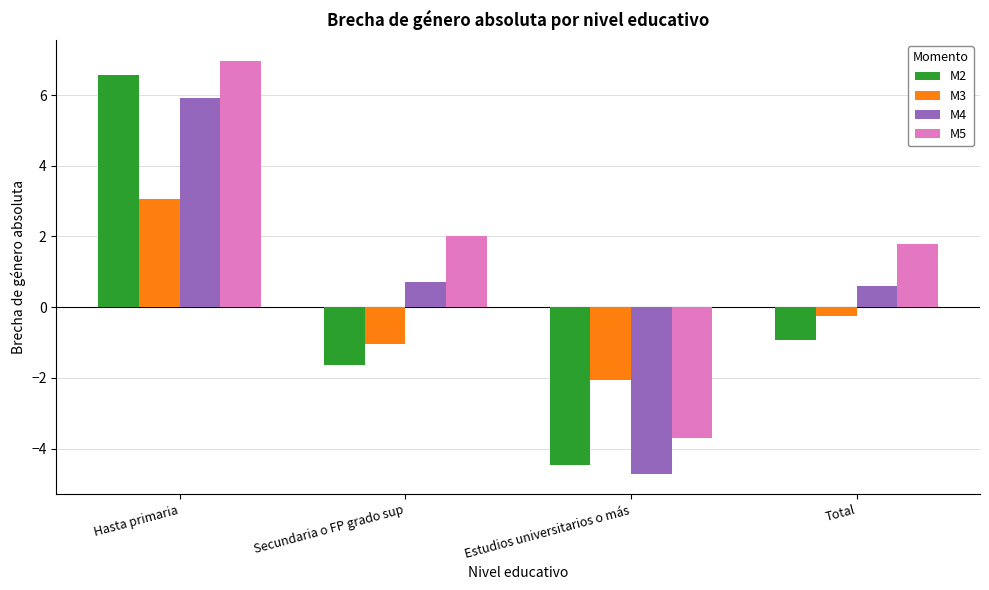

How many values in the M4 series are below 0?

1